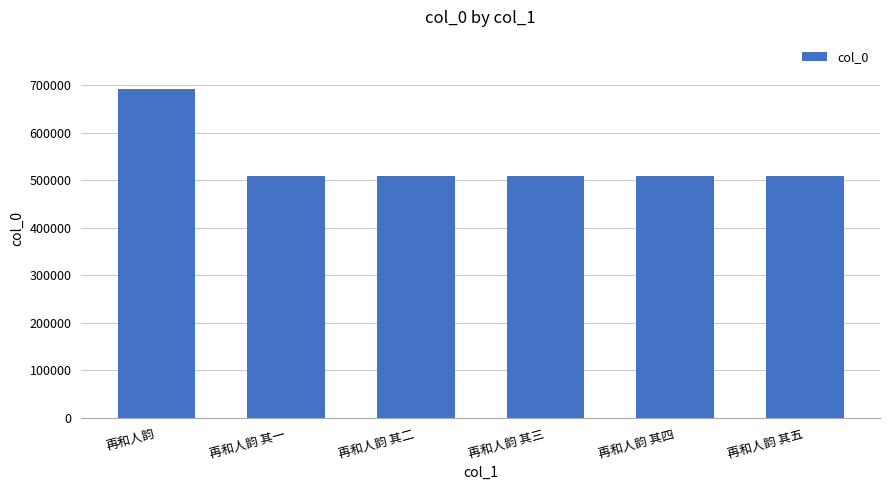

What is the label of the 1st bar from the right?

再和人韵 其五